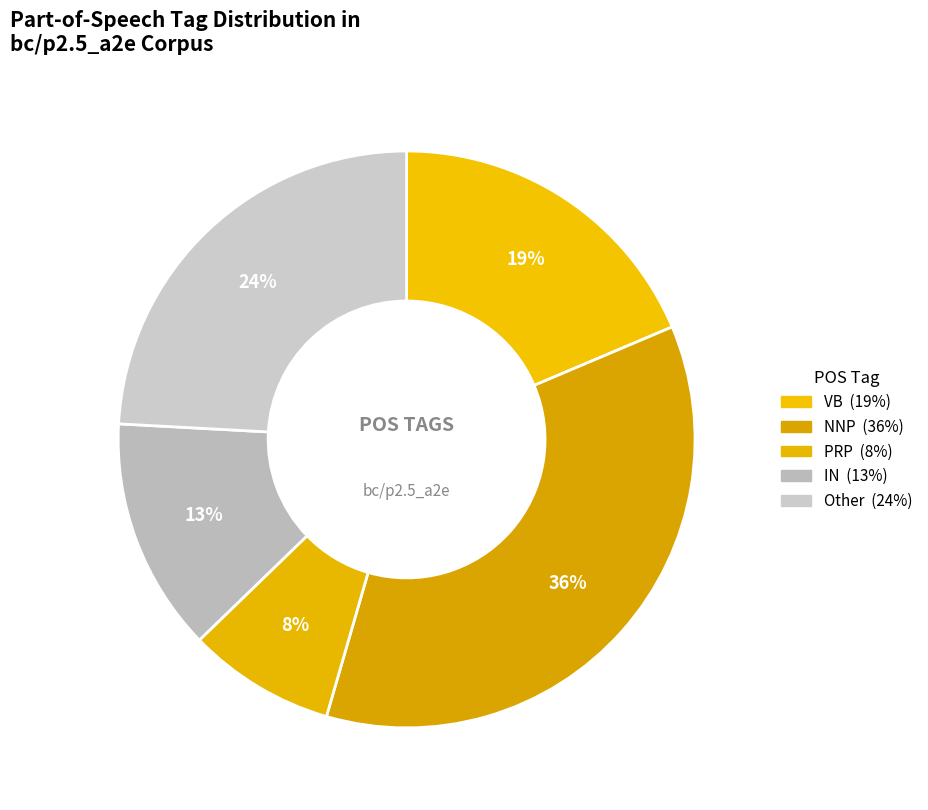

To the nearest percent, what percentage of the pie is IN?

13%